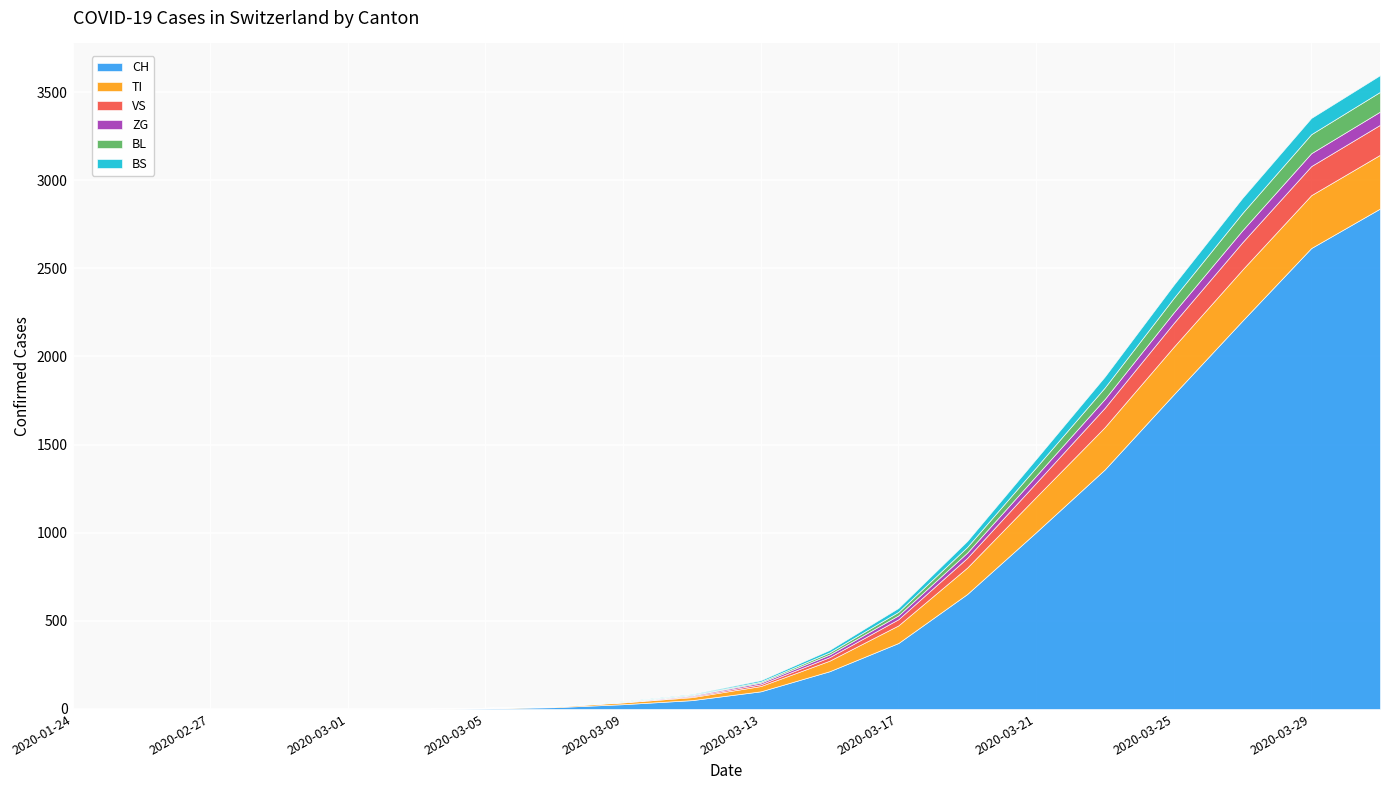

What is the total value across all series at 2020-03-21?

1418